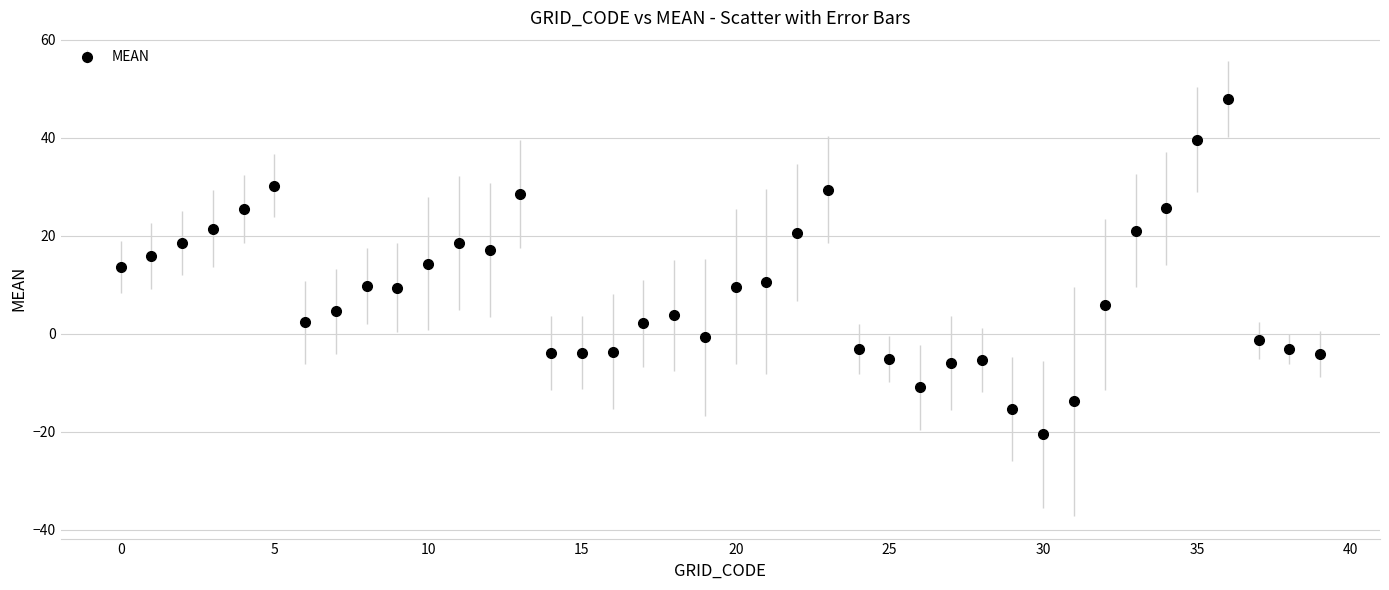

What is the minimum value shown in the chart?

-20.5